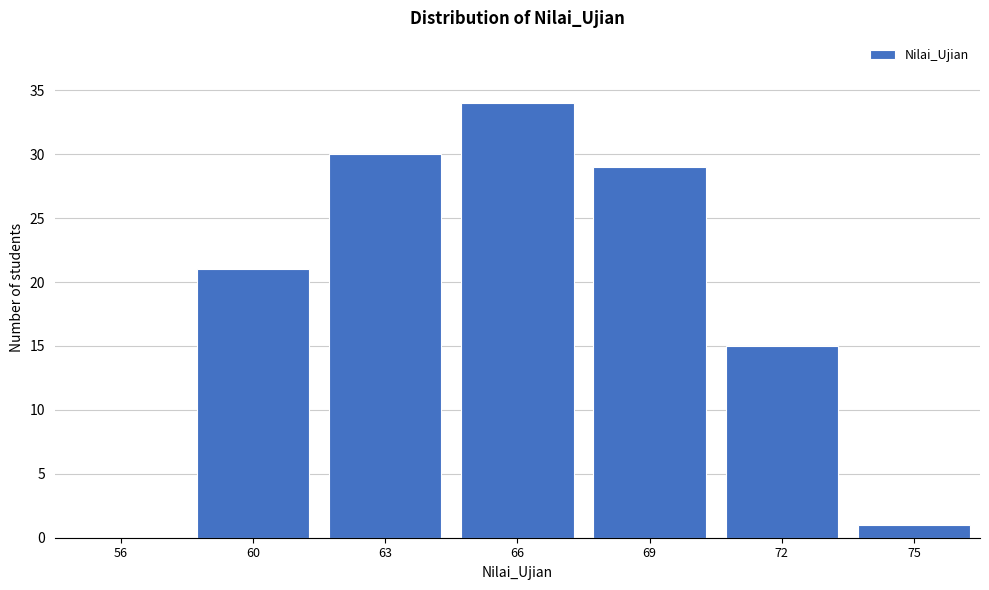

Reading right to left, transcribe all the data shown in this chart.

75=1	72=15	69=29	66=34	63=30	60=21	56=0